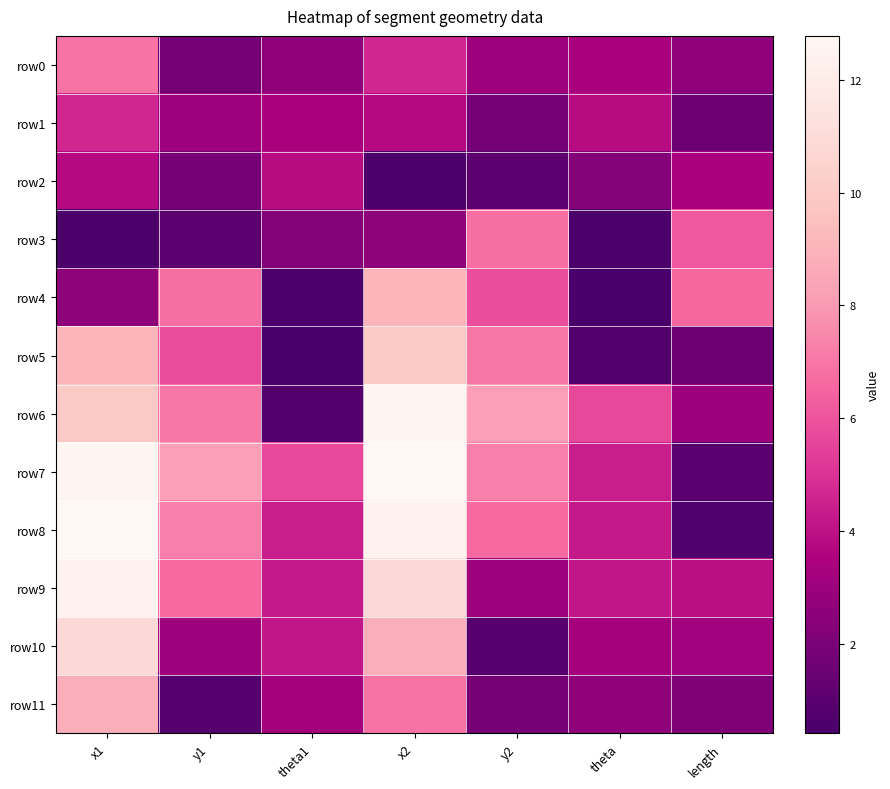

Which series has the largest total across all categories?

row7